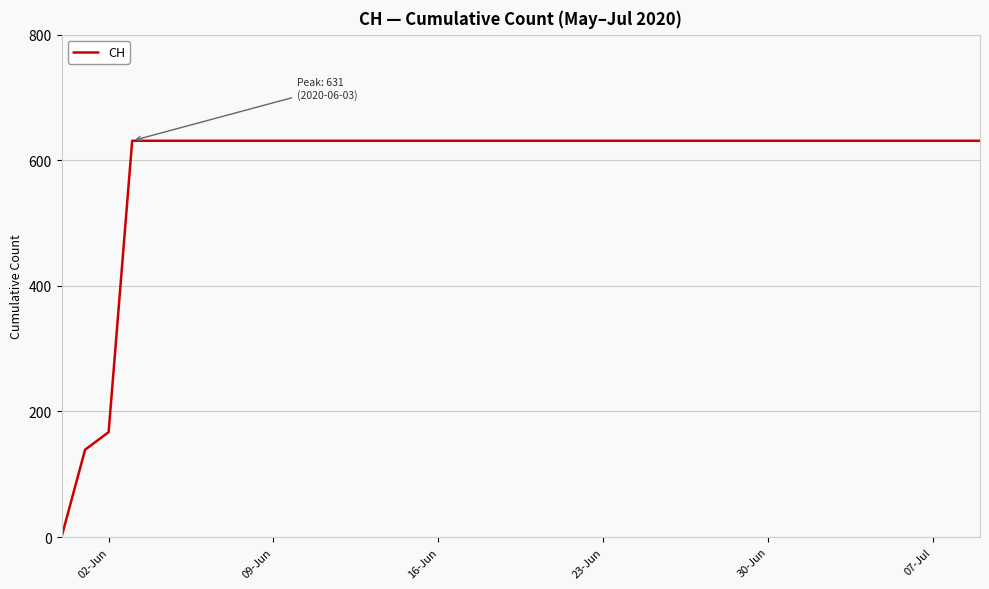

What is the maximum value shown in the chart?

631